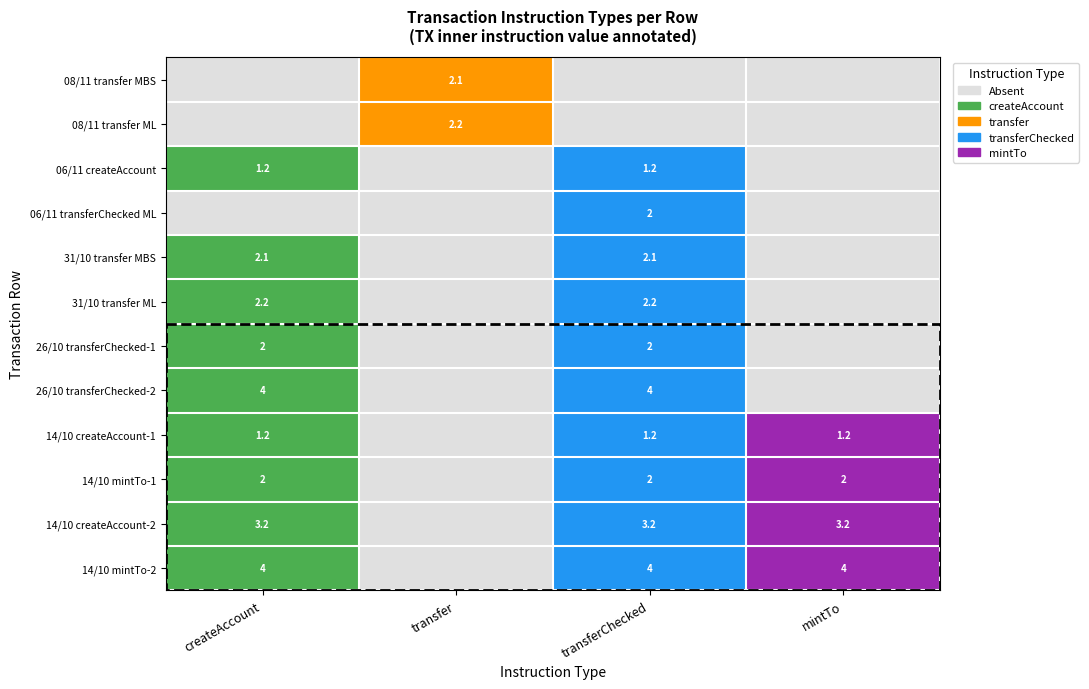

The 14/10 createAccount-1 series shows 2.1 at createAccount. True or false?

False